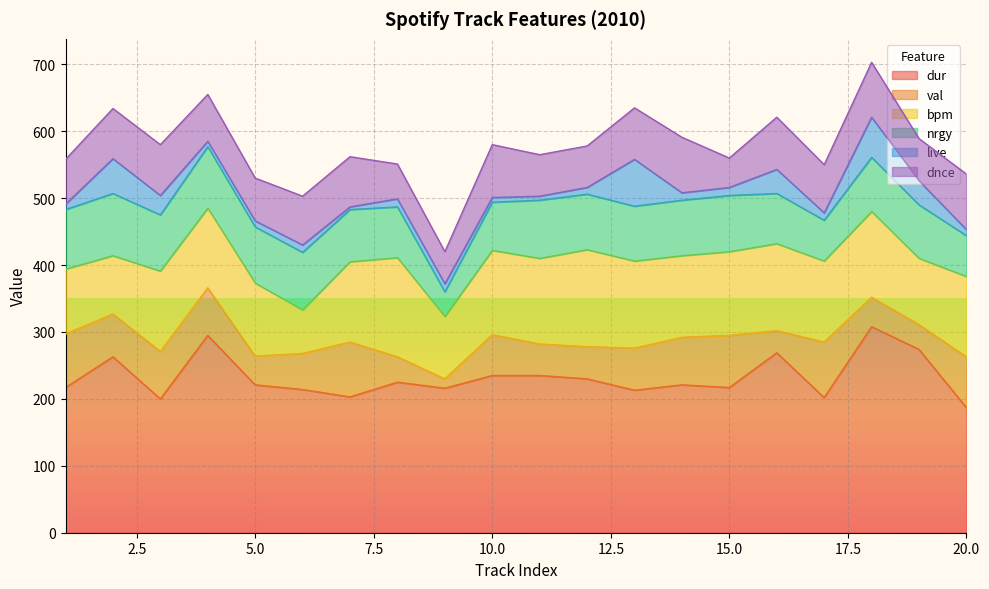

How many lines are shown in the chart?

6